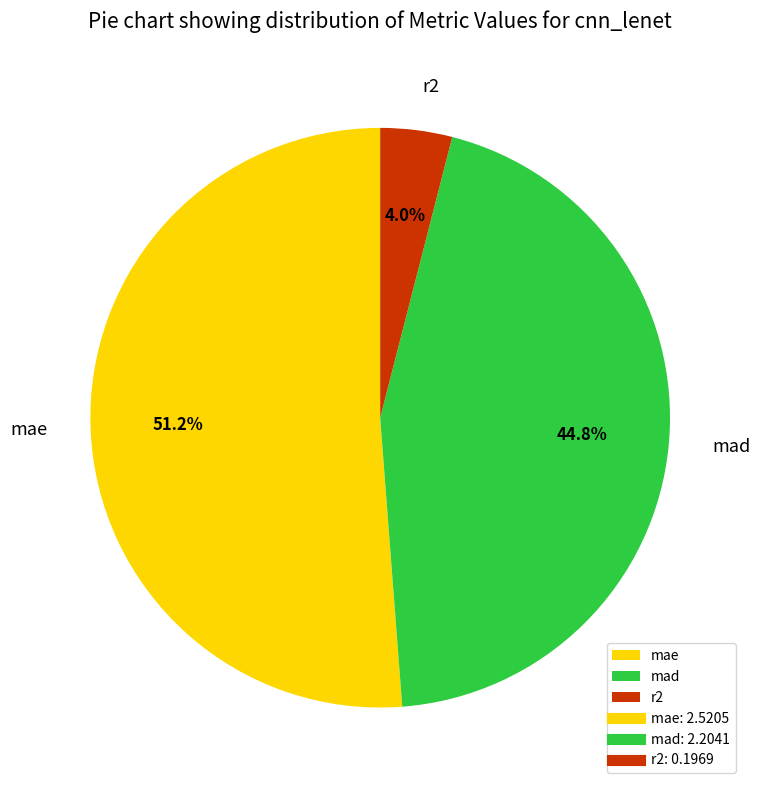

What is the majority slice?

mae